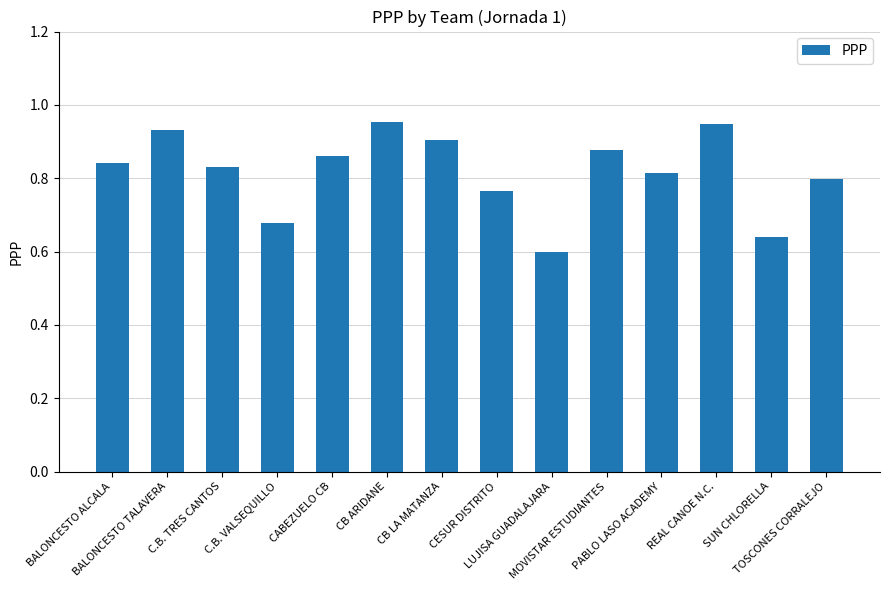

What is the difference between the maximum and second lowest values?

0.3